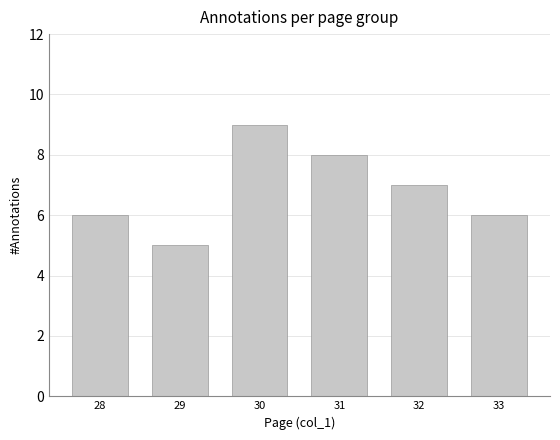

What is the value of the 5th bar from the left?

7